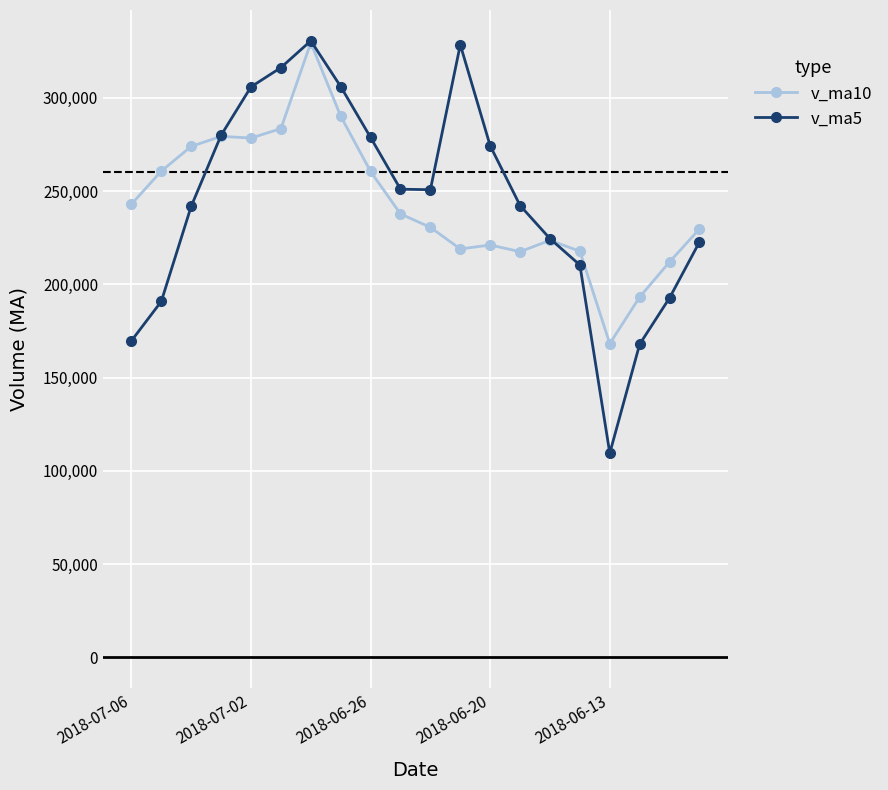

Which series has the widest spread of values?

v_ma5